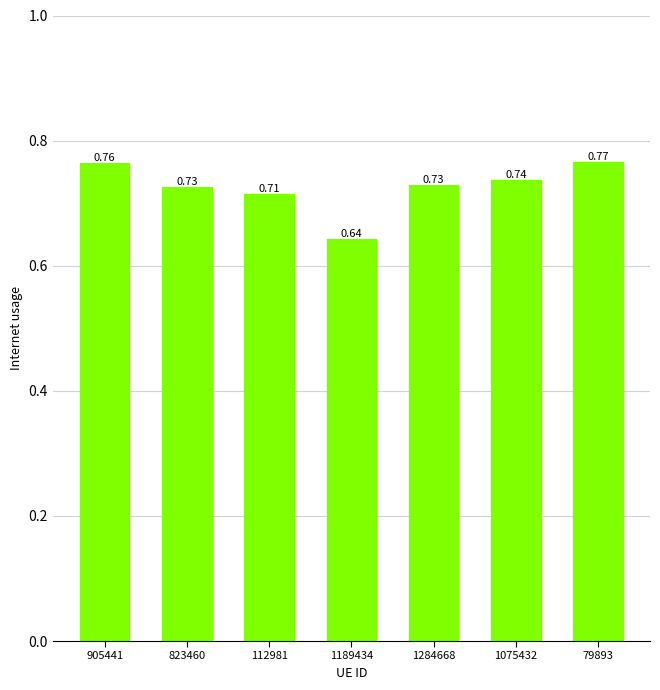

Which has a higher value, 112981 or 905441?

905441